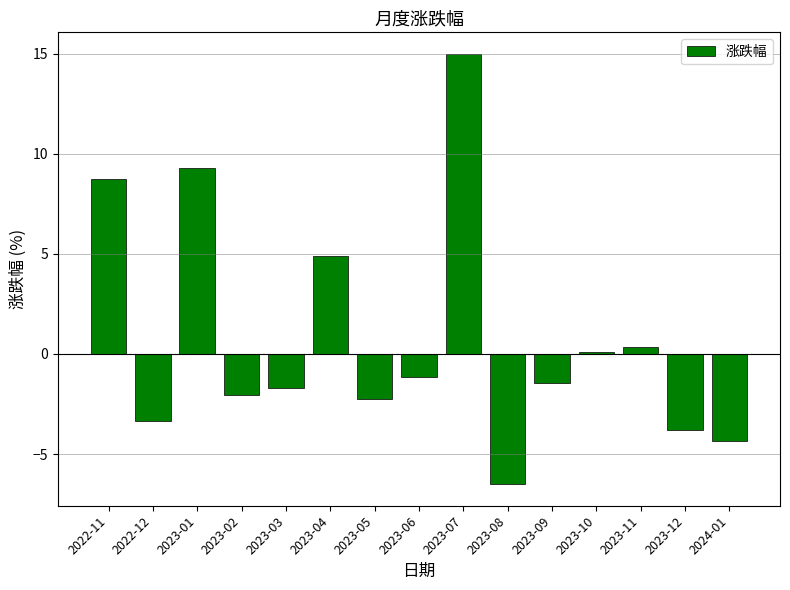

What is the approximate value at 2023-06?

-1.1